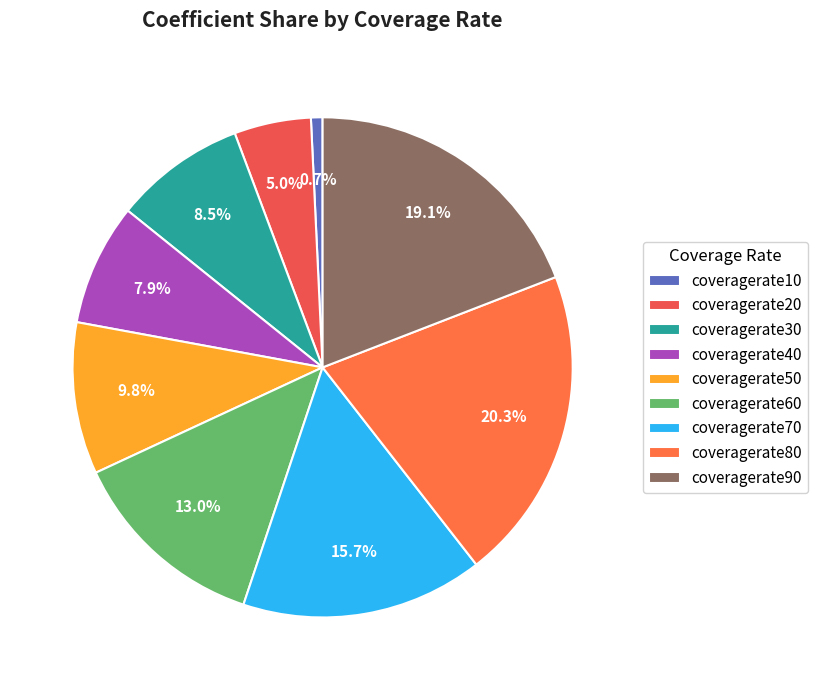

True or false: coveragerate30 accounts for 1% of the total.

False